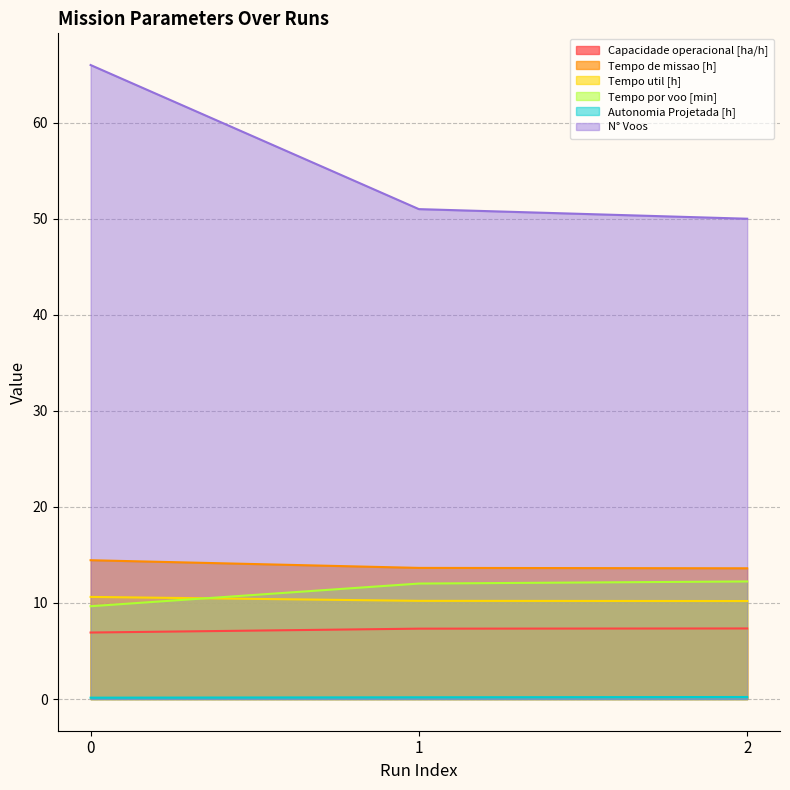

What are all the series names shown in the legend?

Capacidade operacional [ha/h], Tempo de missao [h], Tempo util [h], Tempo por voo [min], Autonomia Projetada [h], N° Voos